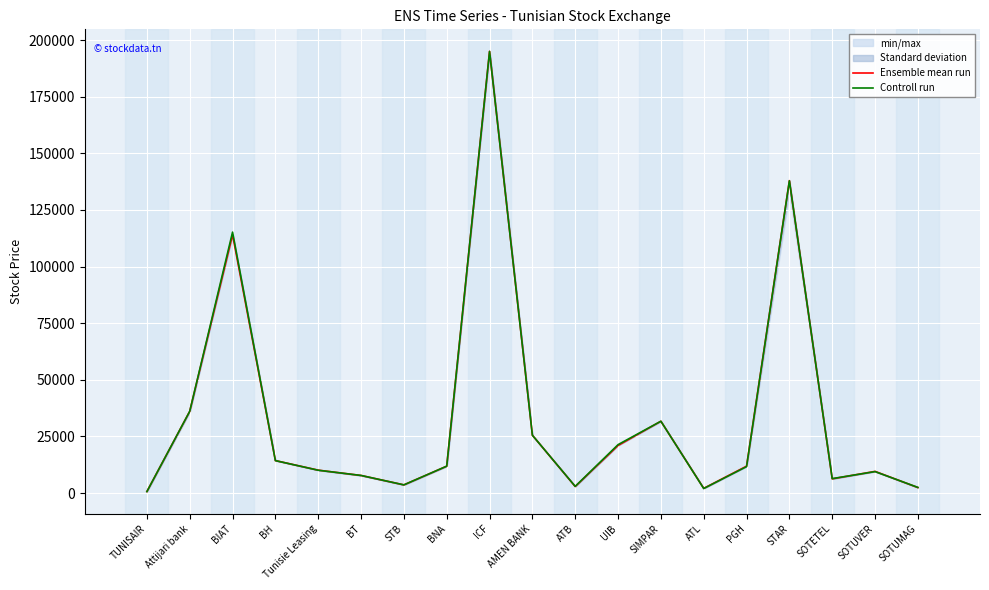

In Controll run, how many points are lower than both neighbors (excluding endpoints)?

4